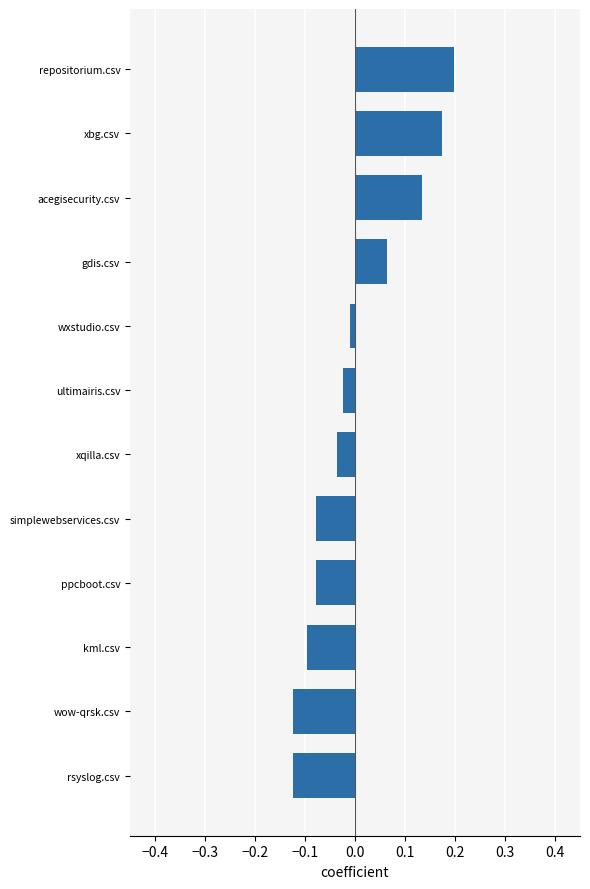

What is the difference between the maximum and minimum values?

0.3